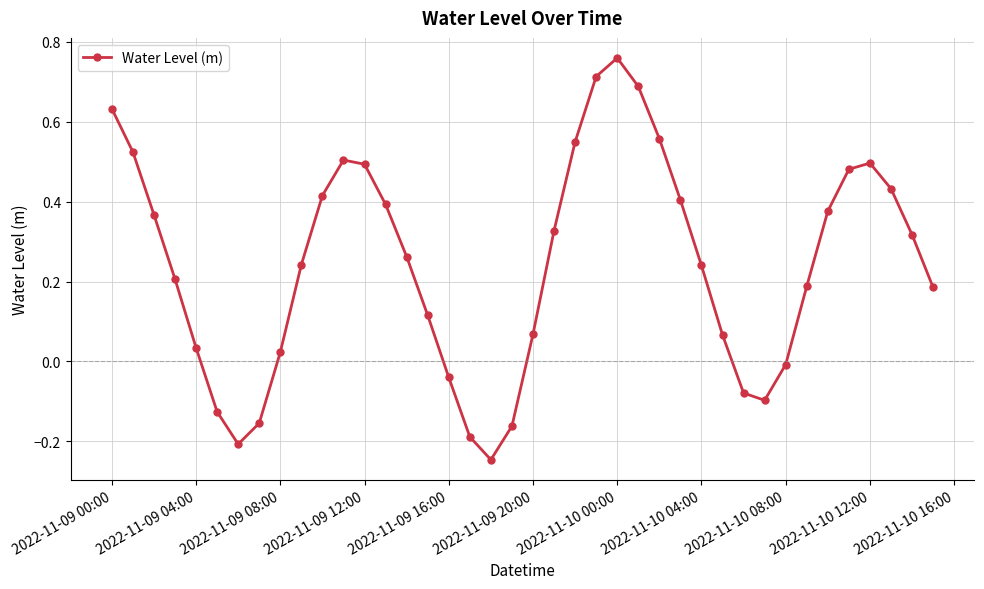

What is the difference between the maximum and minimum values?

1.0